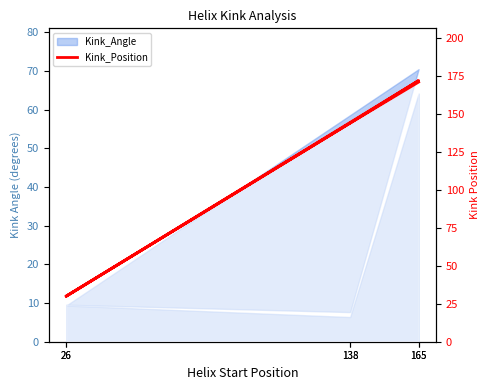

The chart shows a value of 216 at 138. True or false?

False